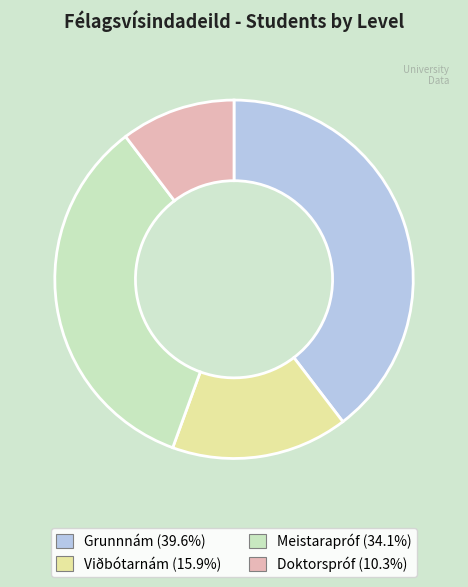

True or false: Meistarapróf accounts for 26% of the total.

False